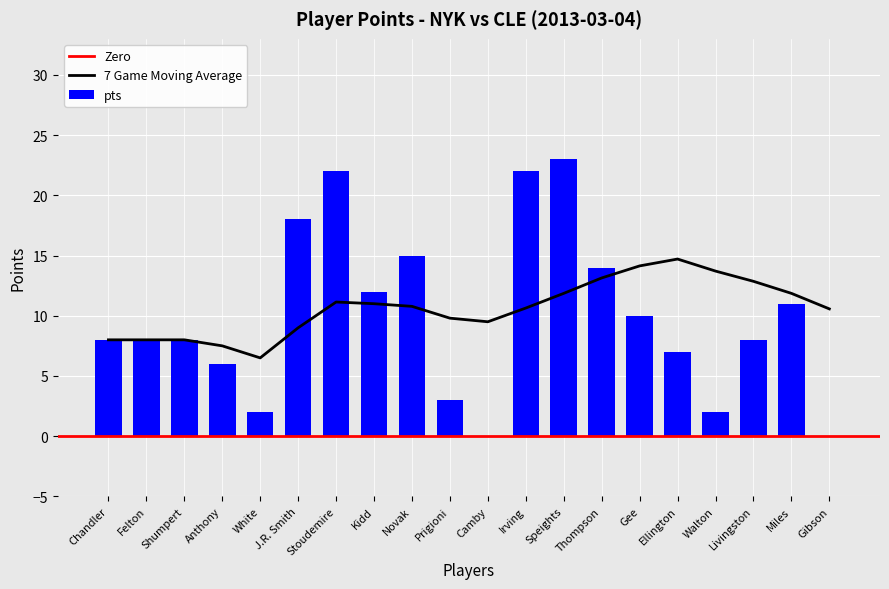

How many data points in moving_avg are above 10?

12